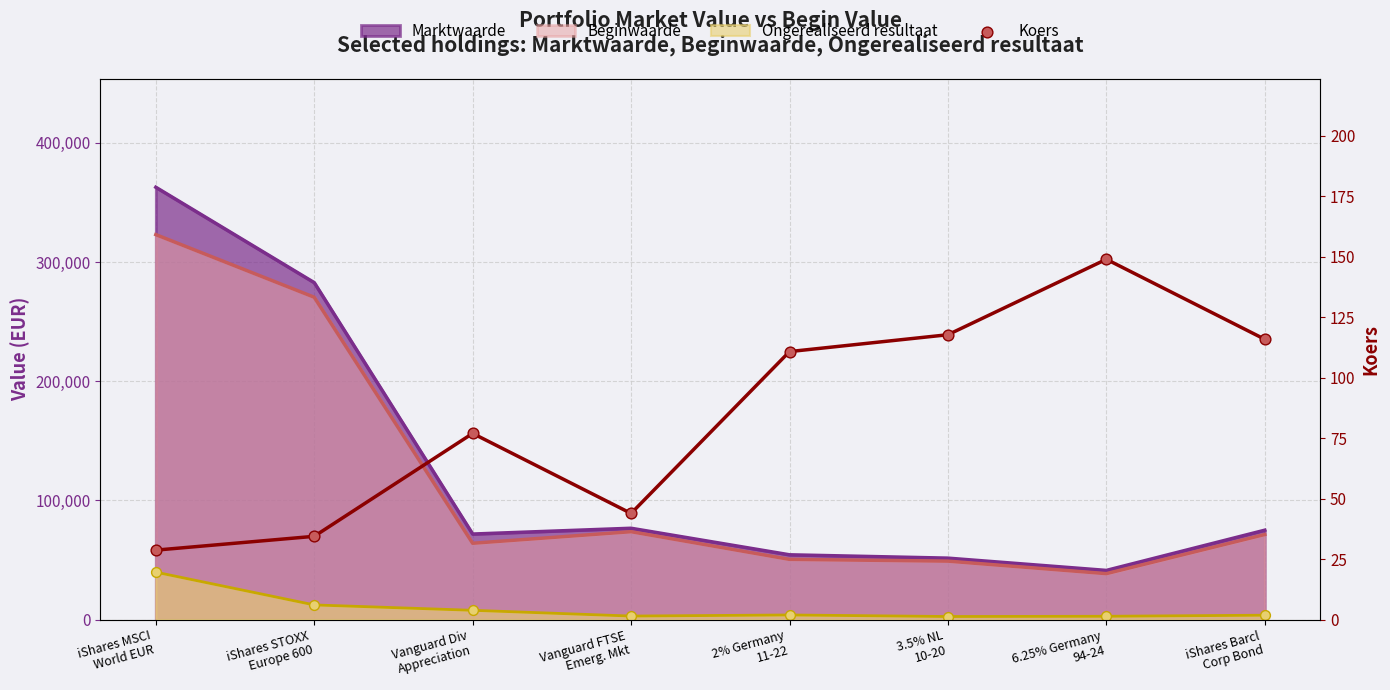

What is the change in value from 3.5% NL
10-20 to 6.25% Germany
94-24?

+31.2